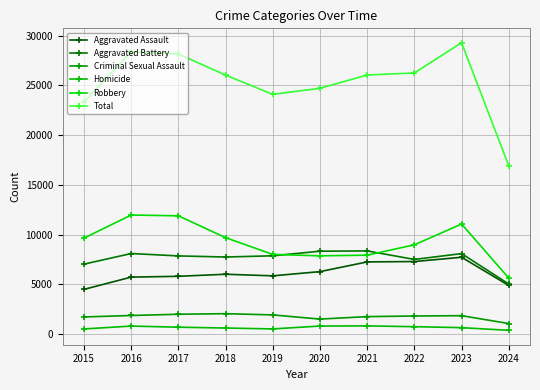

Which series has the largest range (max minus min)?

Total